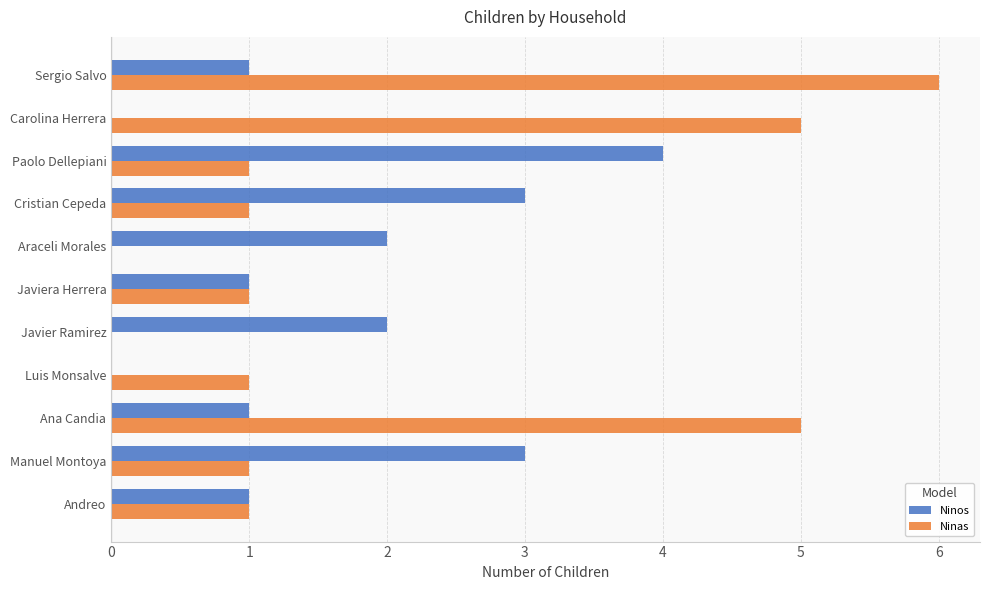

What is the sum of all Ninos values?

18